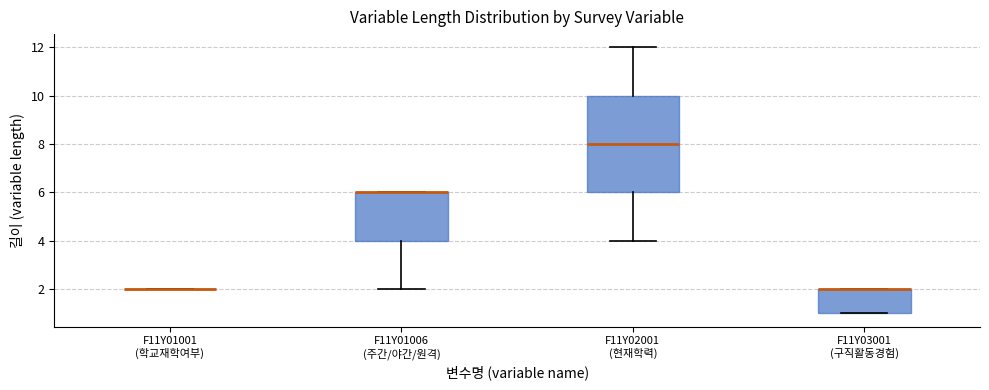

Comparing the boxes themselves (not the whiskers), which one is the tallest?

F11Y02001 (현재학력)